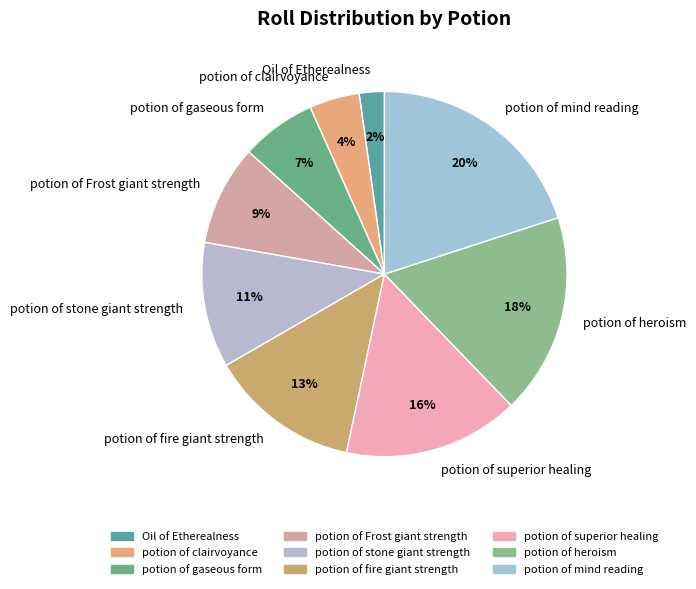

Do potion of fire giant strength and potion of mind reading together represent more than half of the pie?

No